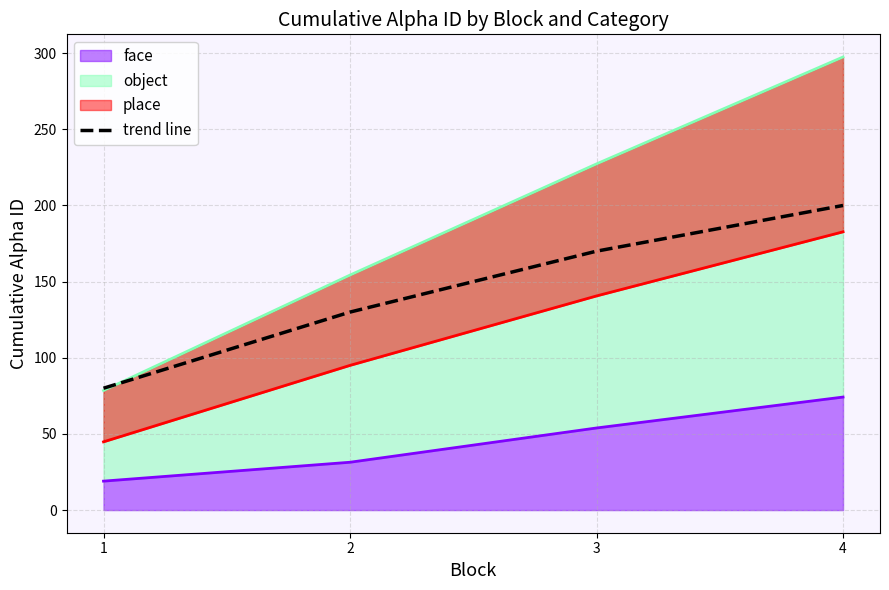

Reading left to right, what are all the values shown in this chart?

1=80	2=130	3=170	4=200